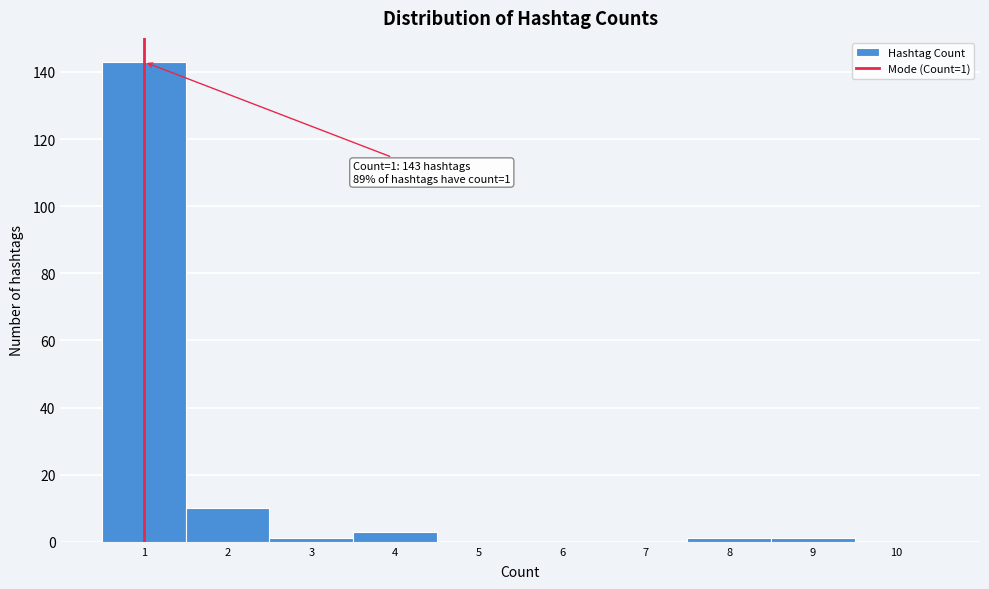

Which range on the x-axis has the tallest bar?

0.5 to 1.5